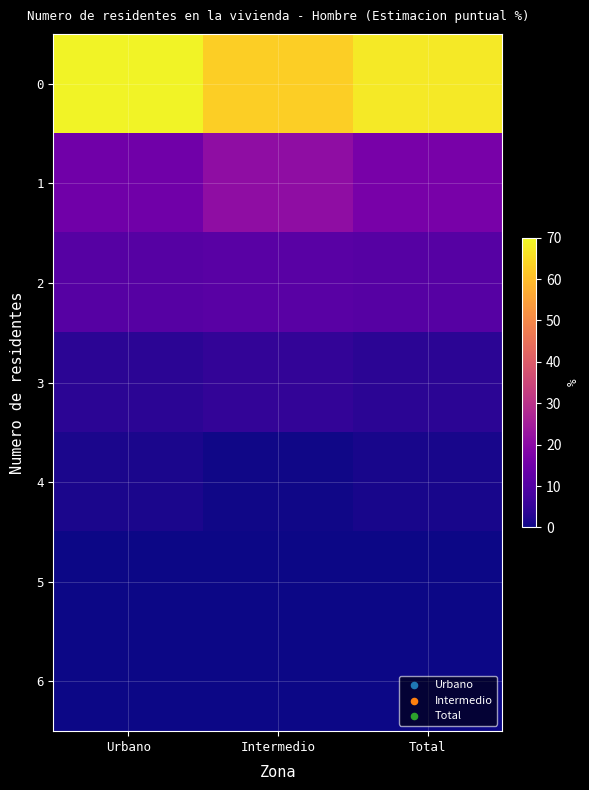

Which category has the lowest value across all series?

Intermedio